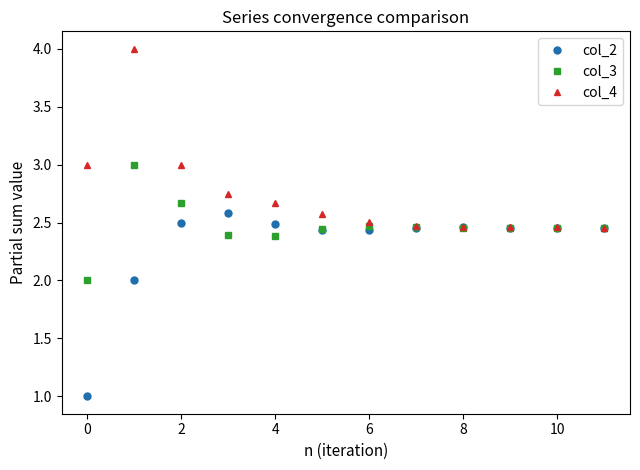

What is the value of the col_4 point at the 2nd from the left?

4.0